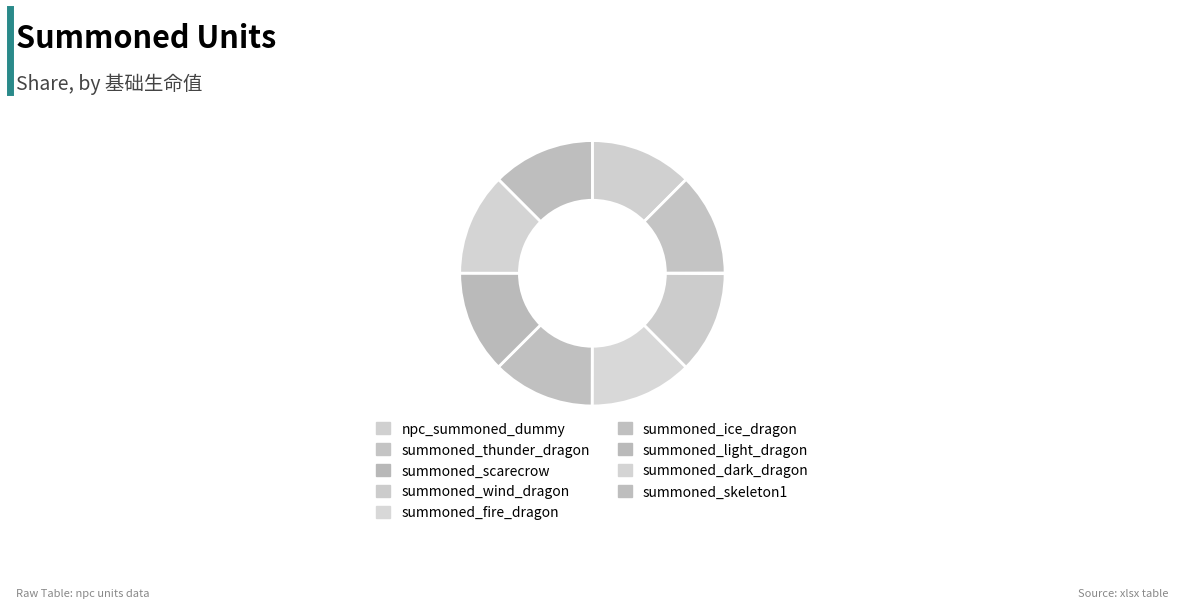

Count the number of slices in the pie.

9